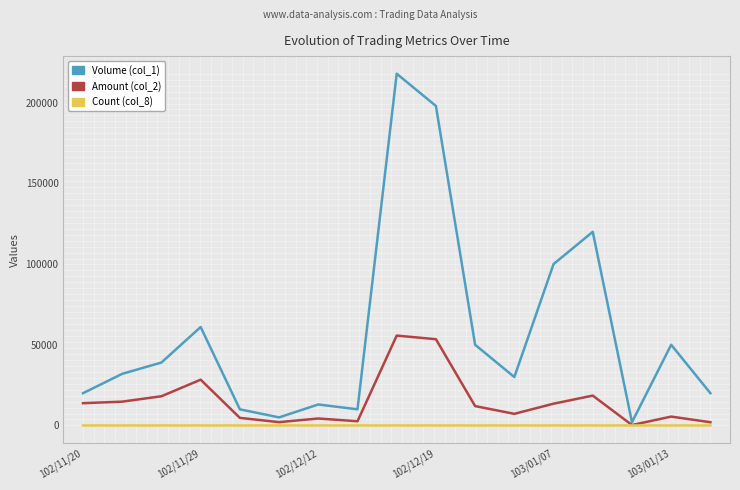

Which series has the largest total across all categories?

Volume (col_1)